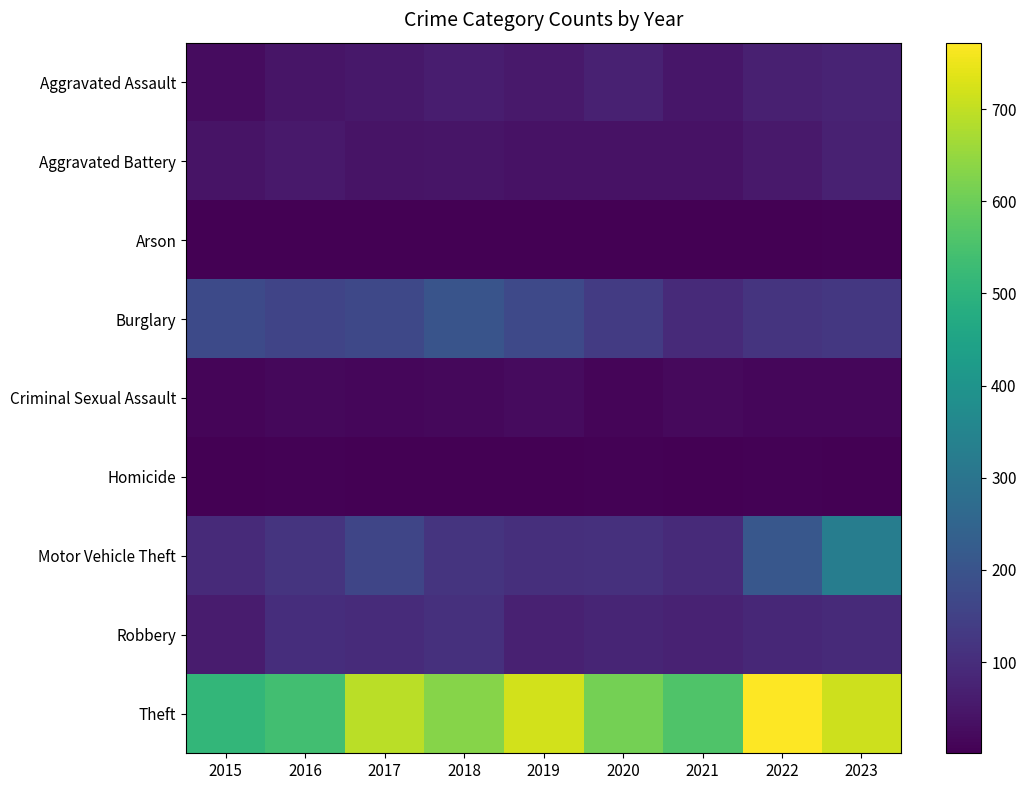

How many data points does each series have?

9